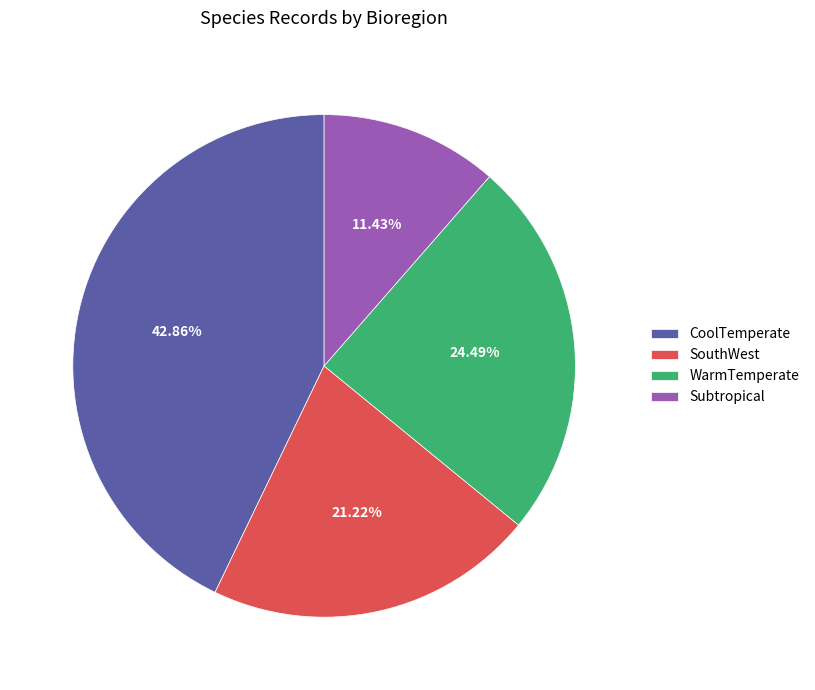

Which slice is the smallest?

Subtropical